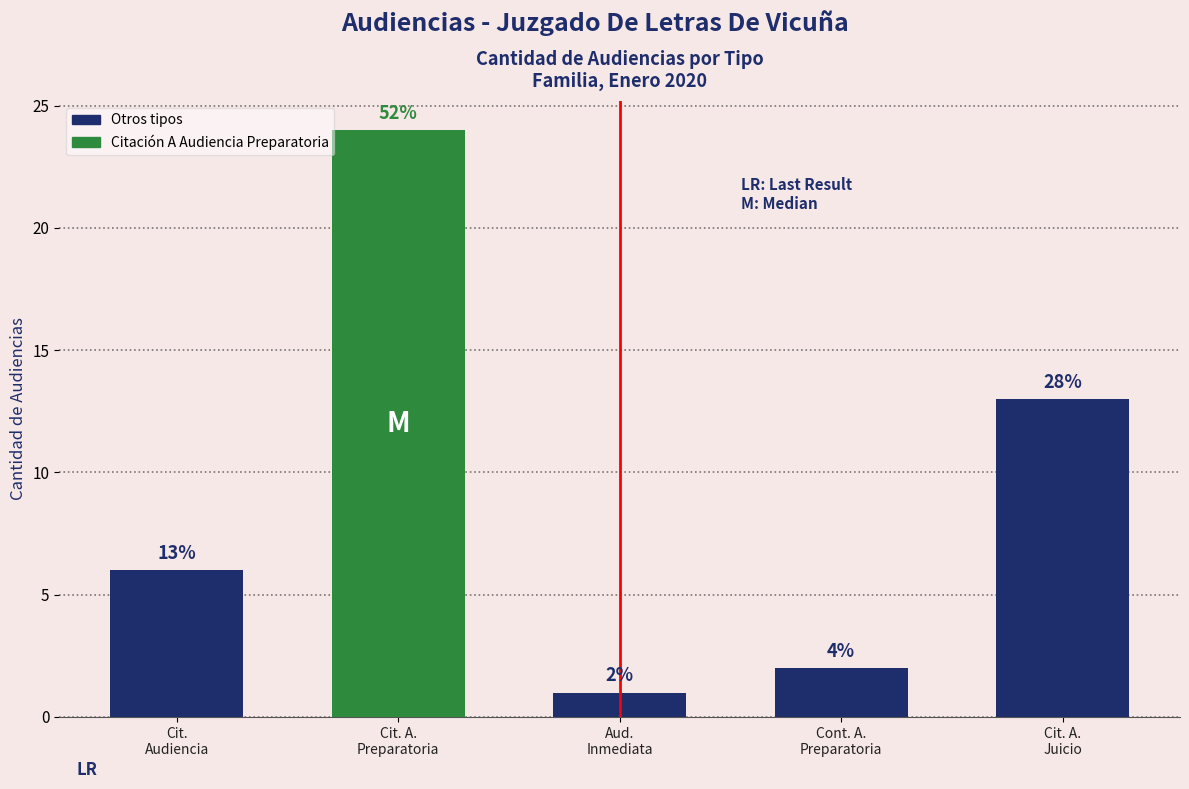

List the labels in order of value, largest first.

Cit. A. Preparatoria, Cit. A. Juicio, Cit. Audiencia, Cont. A. Preparatoria, Aud. Inmediata